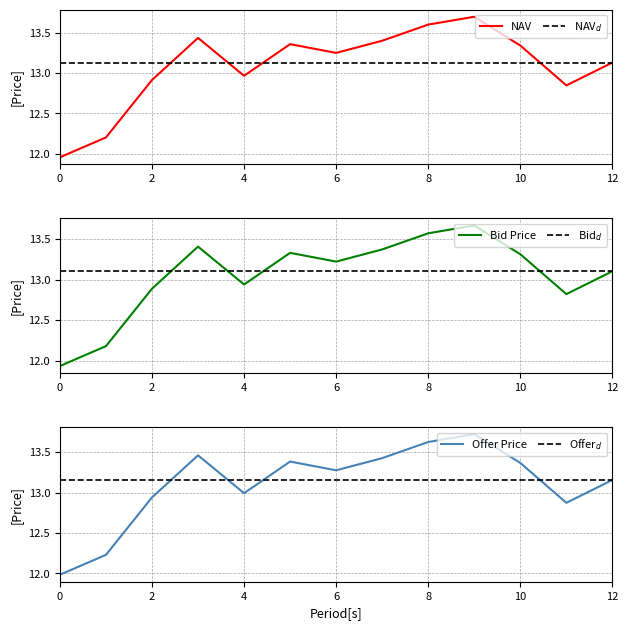

Is this an area chart (filled region under the line)?

No